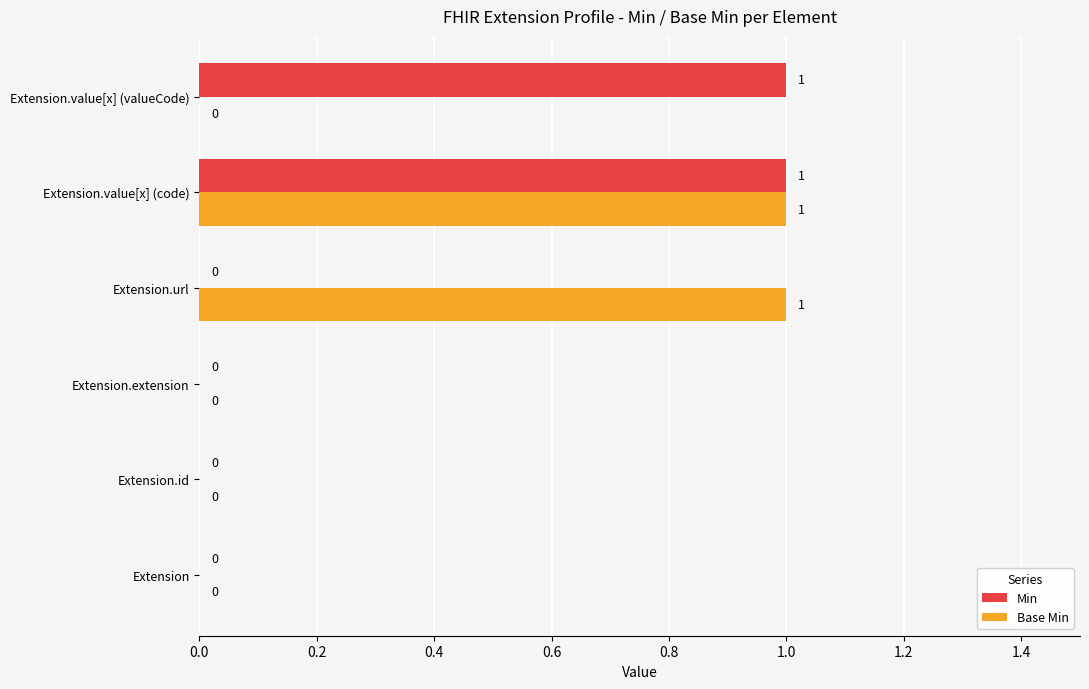

The value of Min at Extension.url is 0. True or false?

True